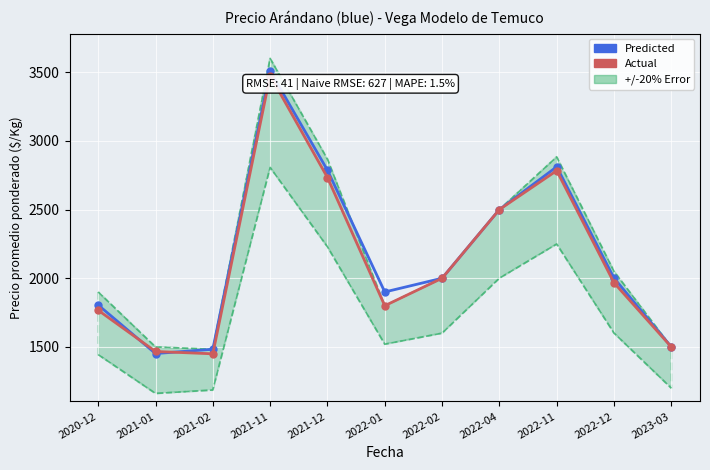

What is the smallest value displayed?

1450